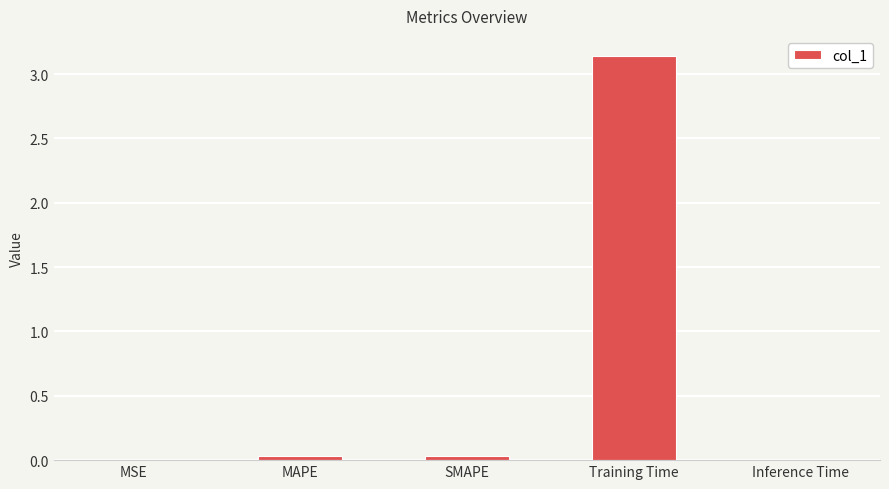

The chart shows a value of 0.0 at MSE. True or false?

True